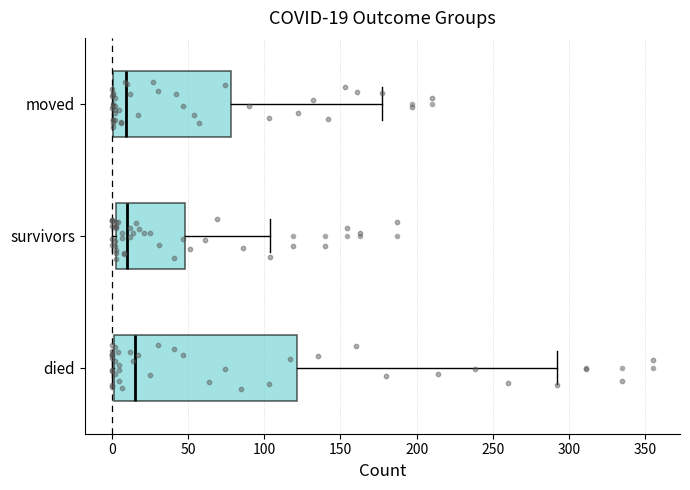

Comparing the boxes themselves (not the whiskers), which one is the widest?

died